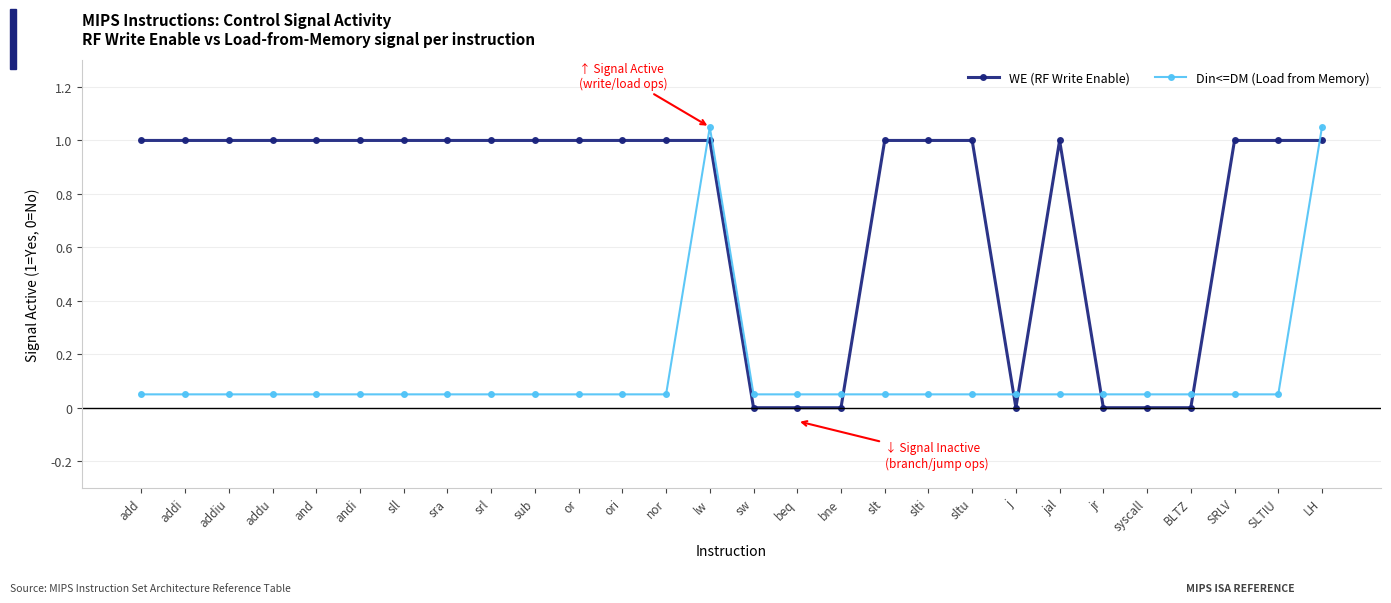

What is the sum of the Din<=DM (Load from Memory) values at andi and slt?

0.1